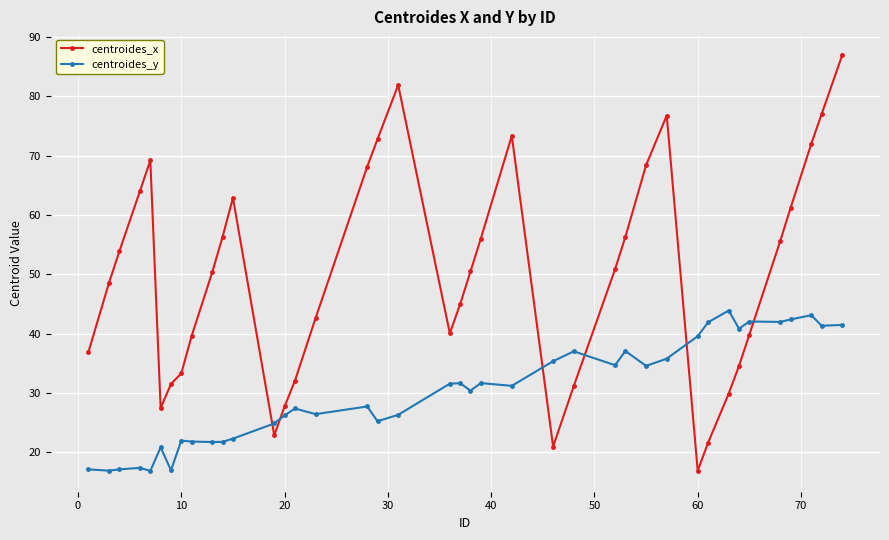

True or false: centroides_x and centroides_y cross at least once.

True